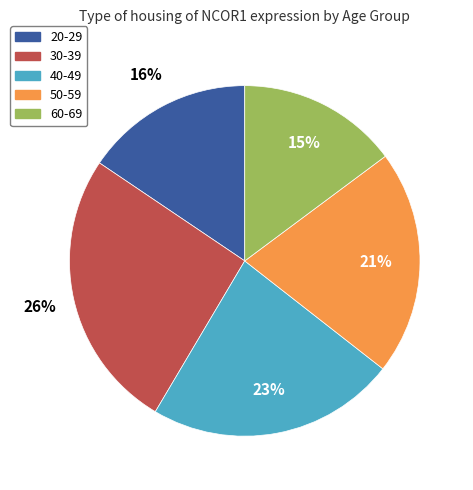

How many slices are in this pie chart?

5